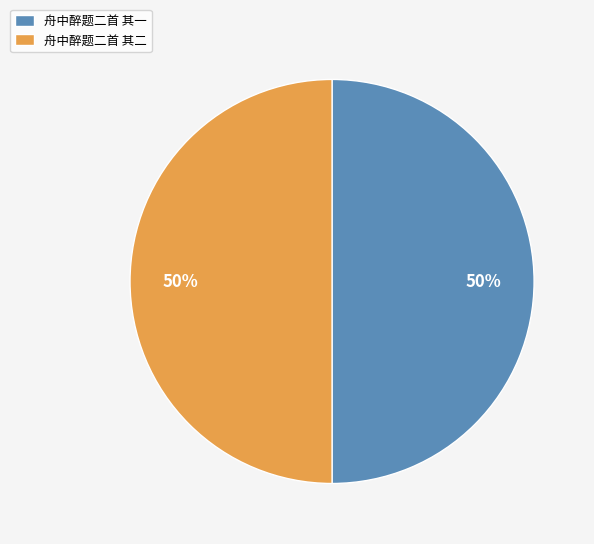

To the nearest percent, what percentage of the pie is 舟中醉题二首 其一?

50%